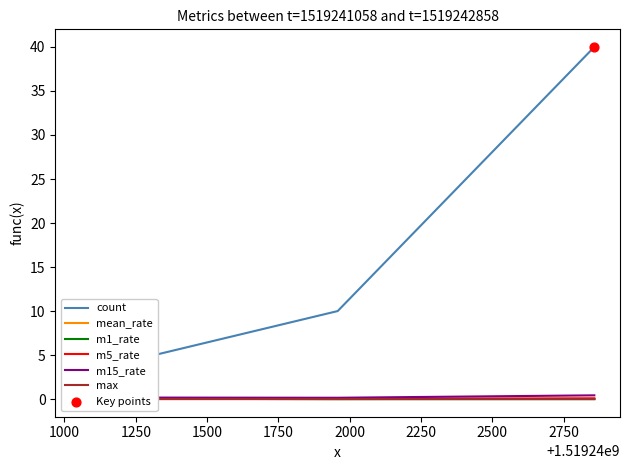

At how many categories does at least one series exceed 38?

1